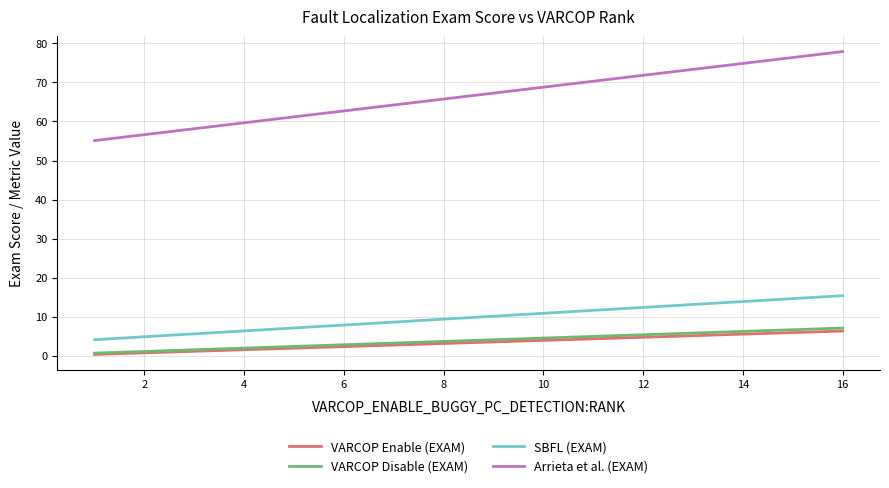

Which series has the widest spread of values?

Arrieta et al. (EXAM)